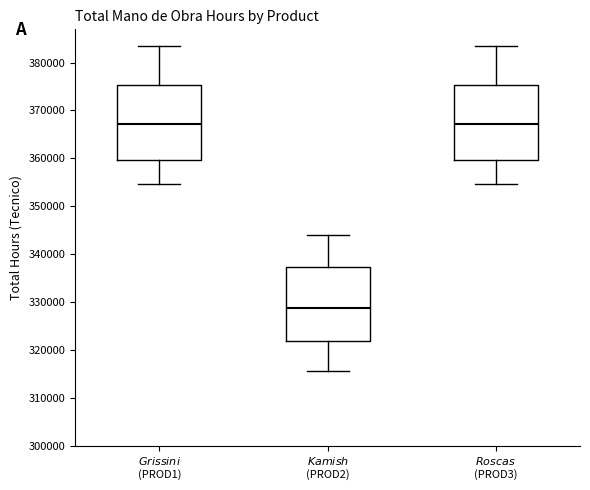

Reading left to right, read every box against the y-axis: the position of its median line, the range the box covers, and the ends of its whiskers. The values are not printed on the chart, so give them approximately, as read against the axis.

$\it{Grissini}$ (PROD1): median 367000, box 360000 to 375000, whiskers 355000 to 384000
$\it{Kamish}$ (PROD2): median 329000, box 322000 to 337000, whiskers 316000 to 344000
$\it{Roscas}$ (PROD3): median 367000, box 360000 to 375000, whiskers 355000 to 384000